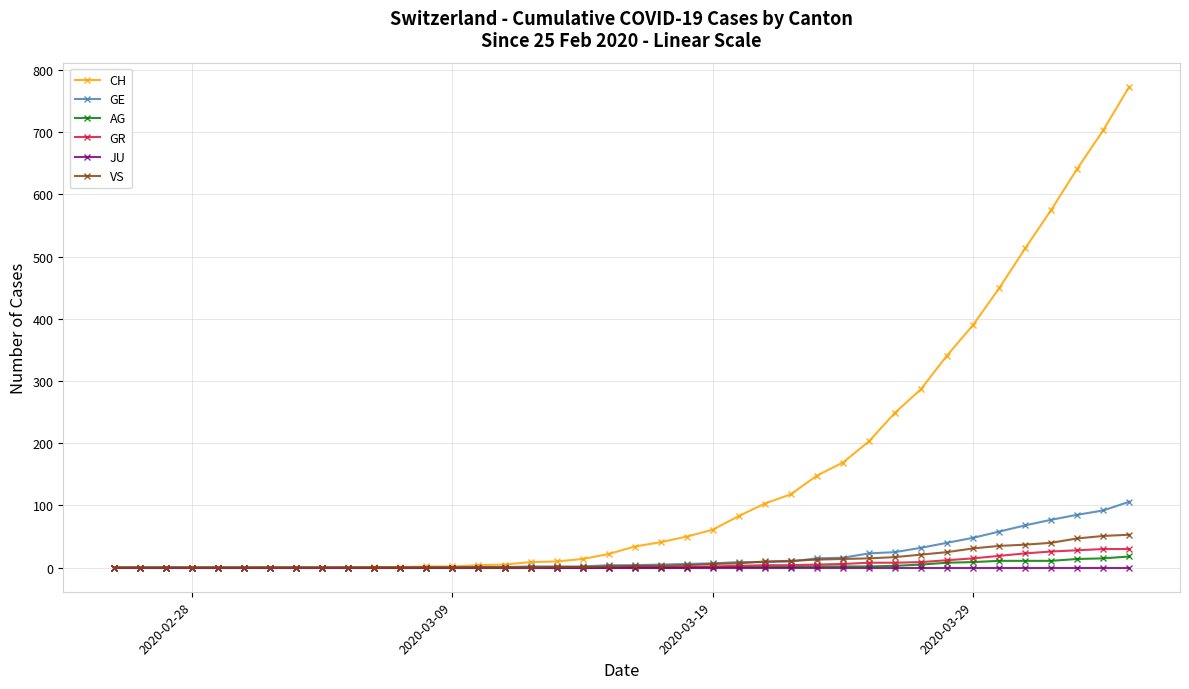

Which series has the largest total across all categories?

CH